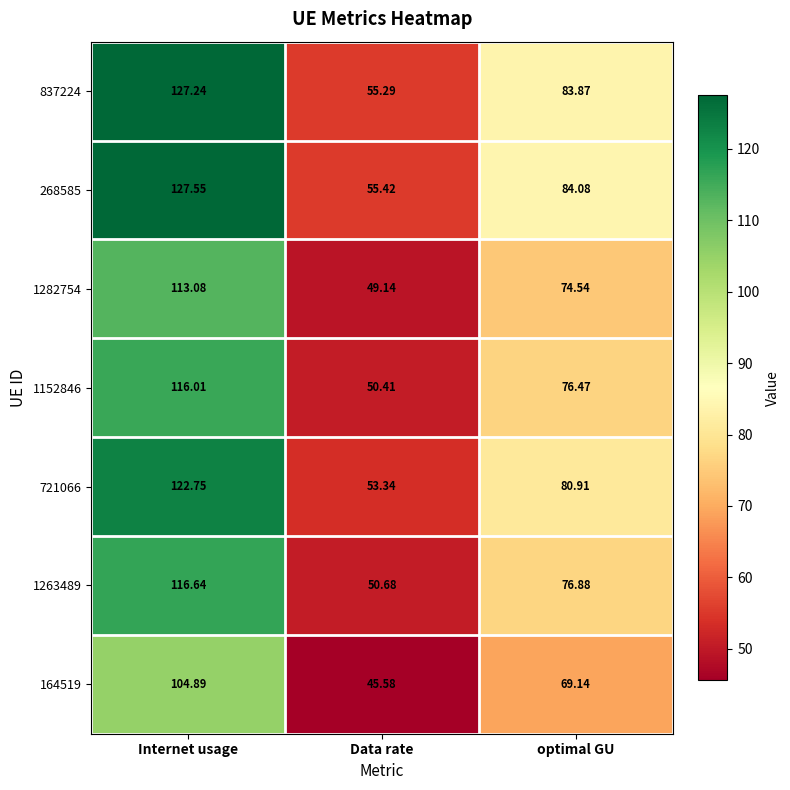

At which label does 837224 first exceed 83?

Internet usage